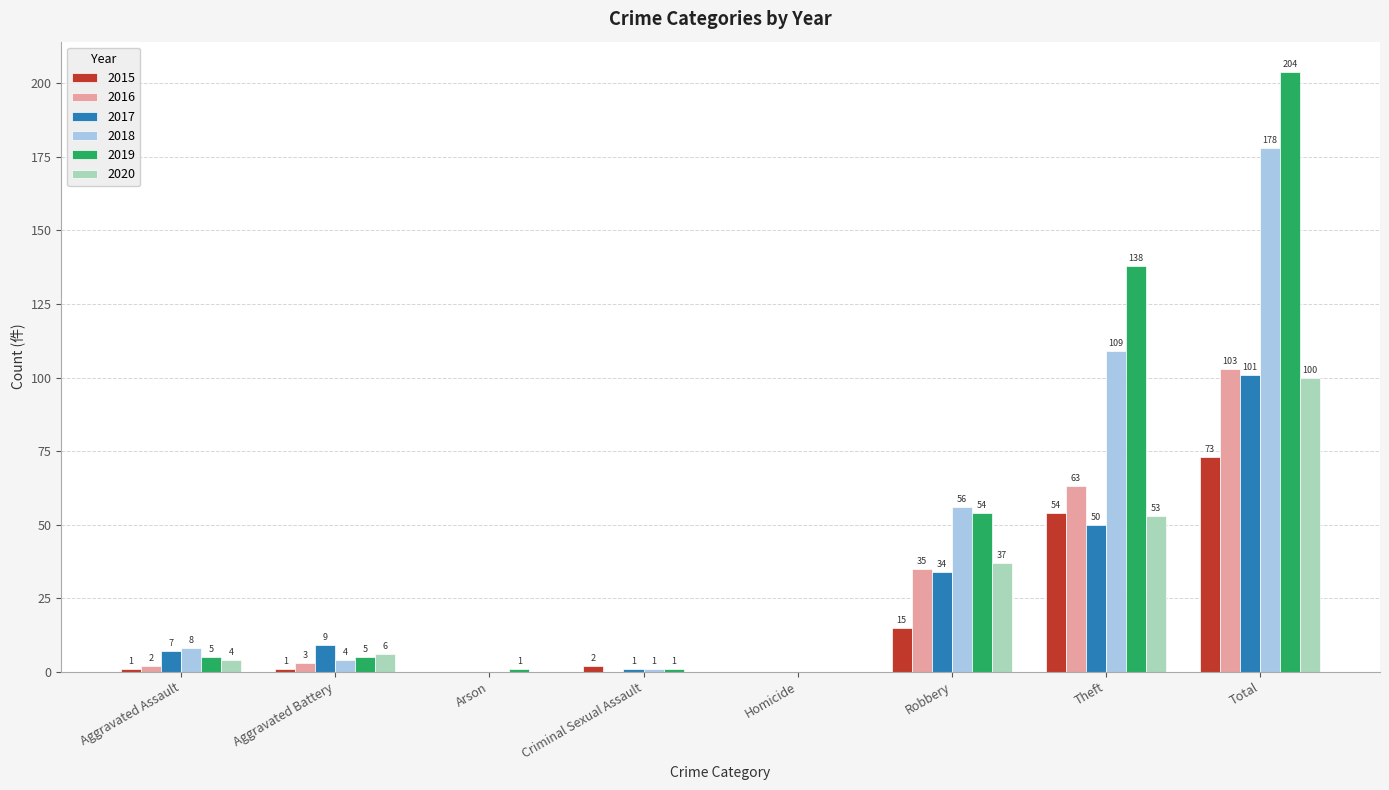

Are the bars grouped side by side (vs. stacked)?

Yes